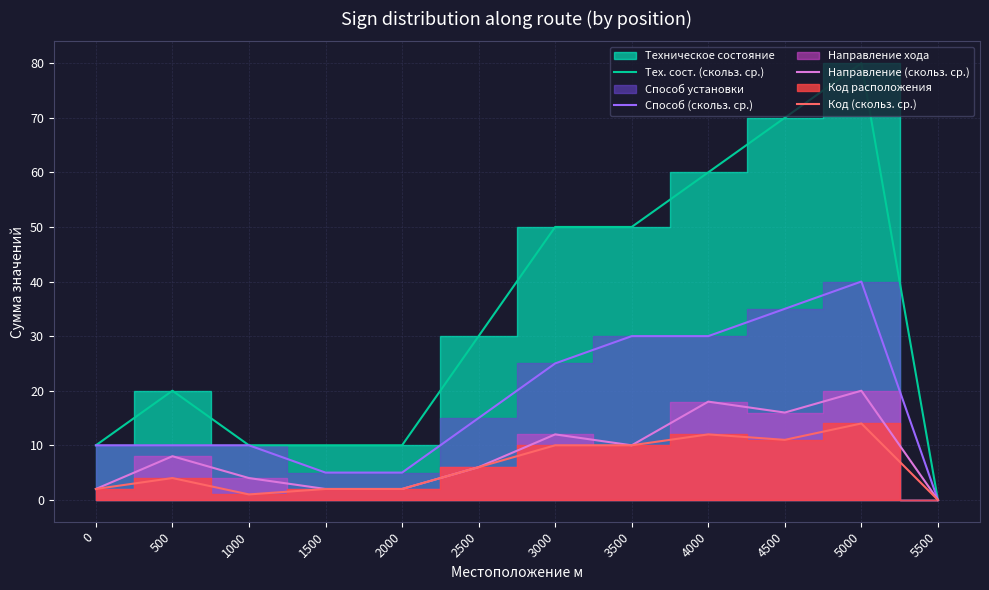

How many series are shown in this chart?

4